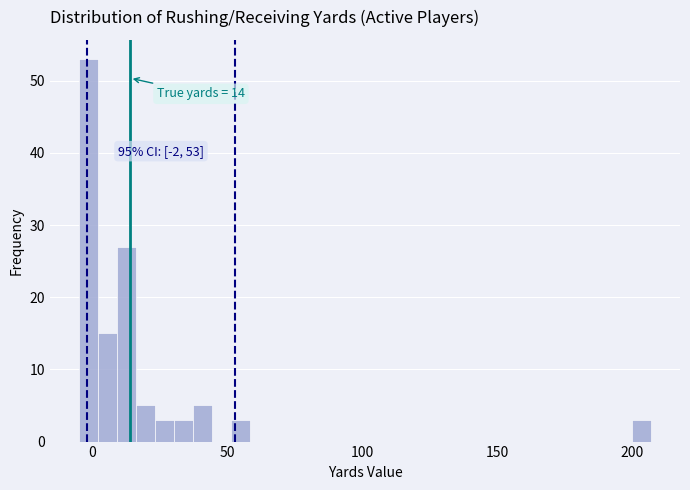

Read against the x-axis, roughly where is the centre of the tallest bar?

0